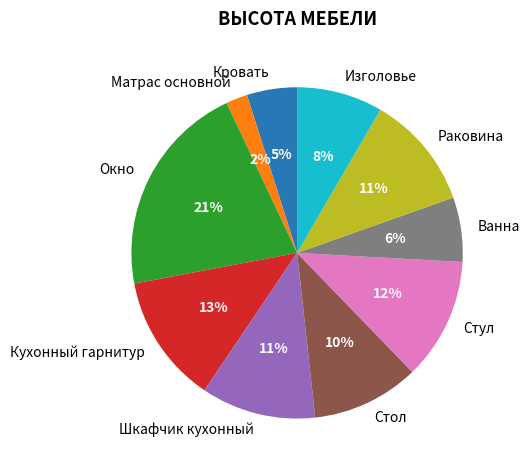

Which category has the smallest portion of the pie?

Матрас основной